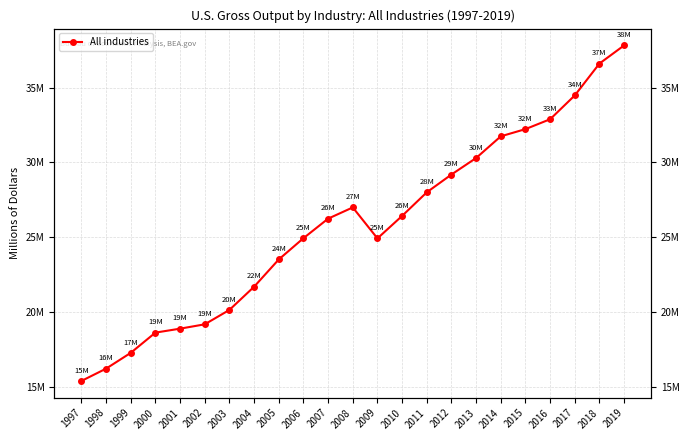

What is the greatest value displayed?

37816984